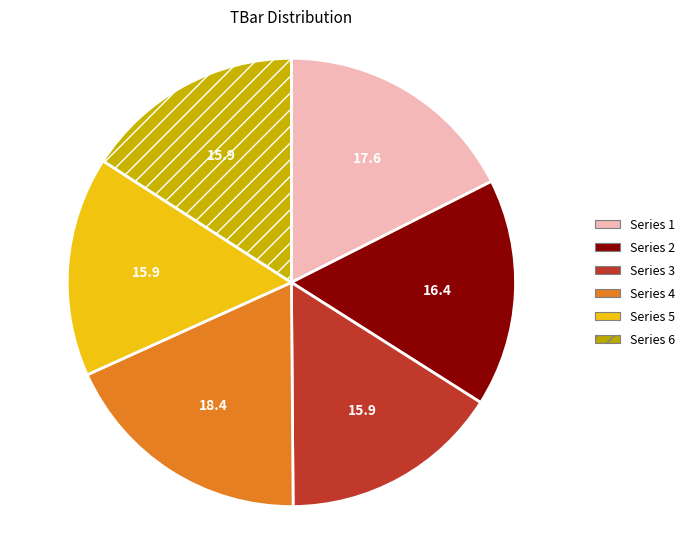

Is there any slice that represents more than half of the pie?

No